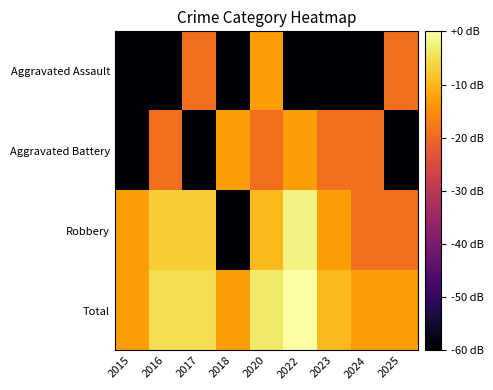

Rank the series at 2020 from lowest to highest value.

Aggravated Battery, Aggravated Assault, Robbery, Total